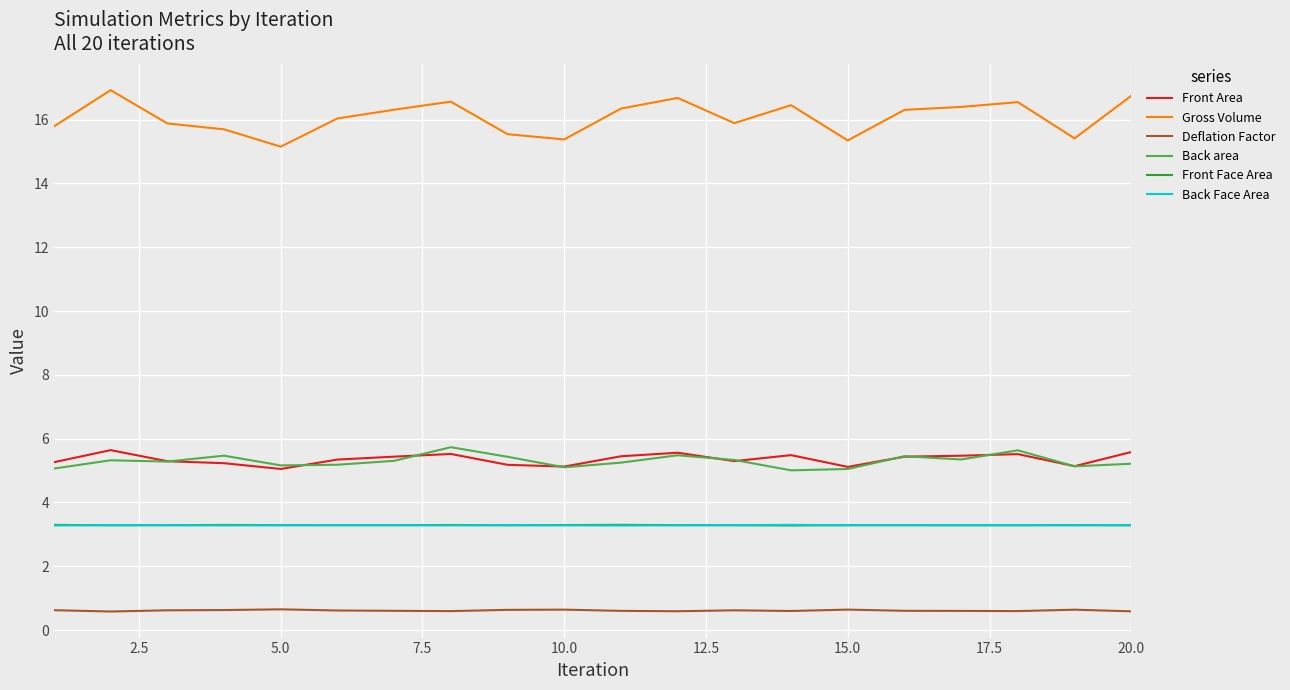

What is the minimum value shown in the chart?

0.6